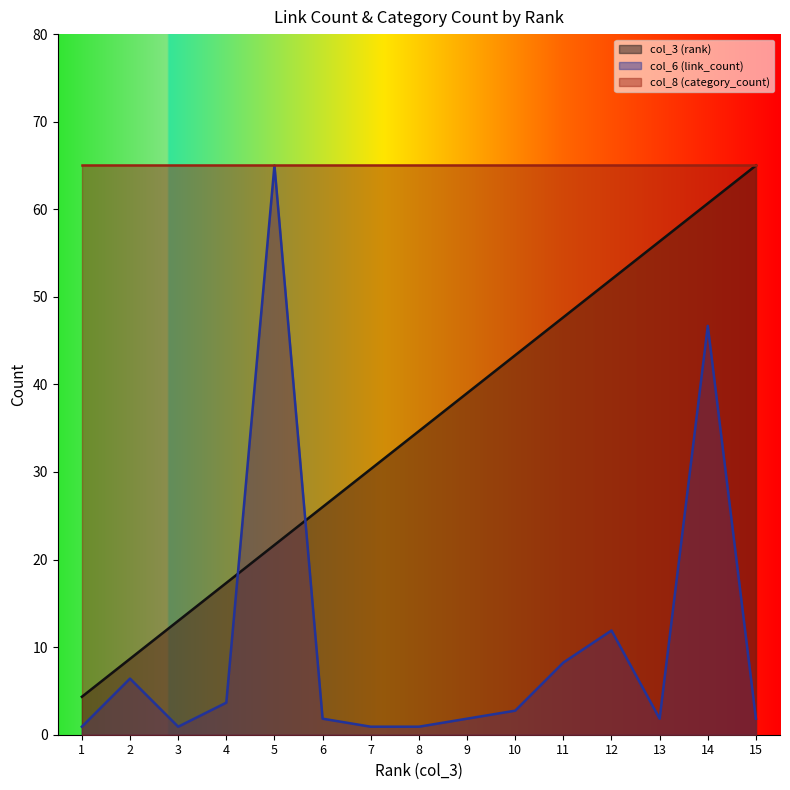

How many lines are shown in the chart?

3